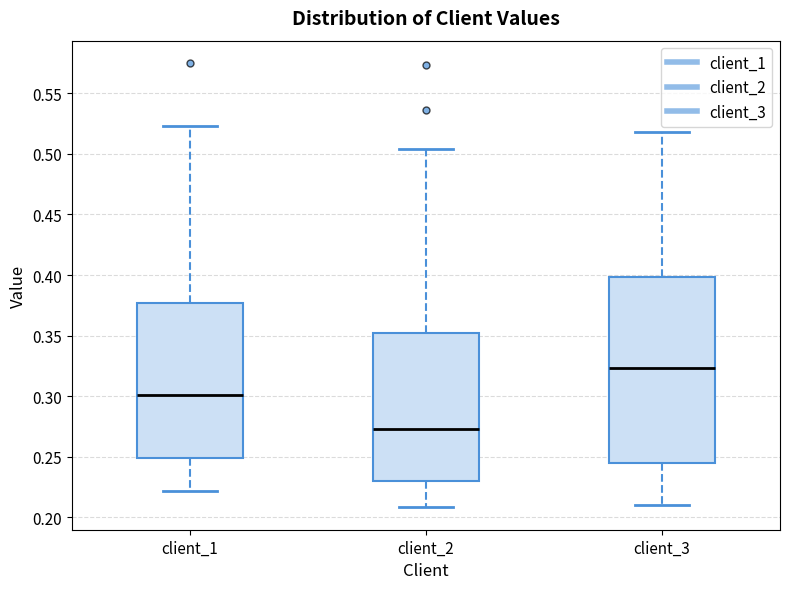

Where is the lower edge of the box for client_3 on the y-axis? The values are not printed on the chart, so give them approximately, as read against the axis.

0.245